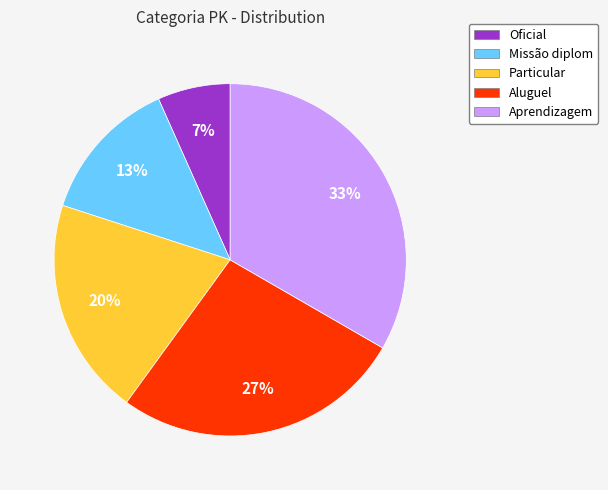

How many segments does this pie chart have?

5